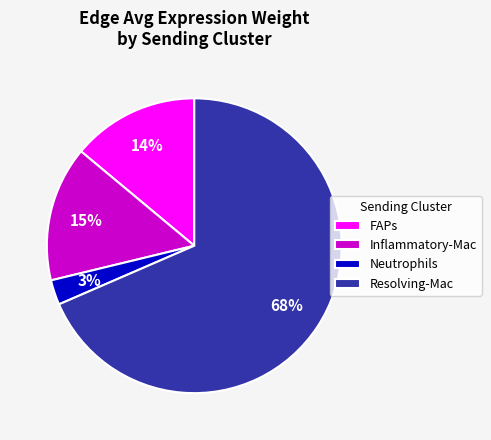

Rank the categories by value from highest to lowest.

Resolving-Mac, Inflammatory-Mac, FAPs, Neutrophils